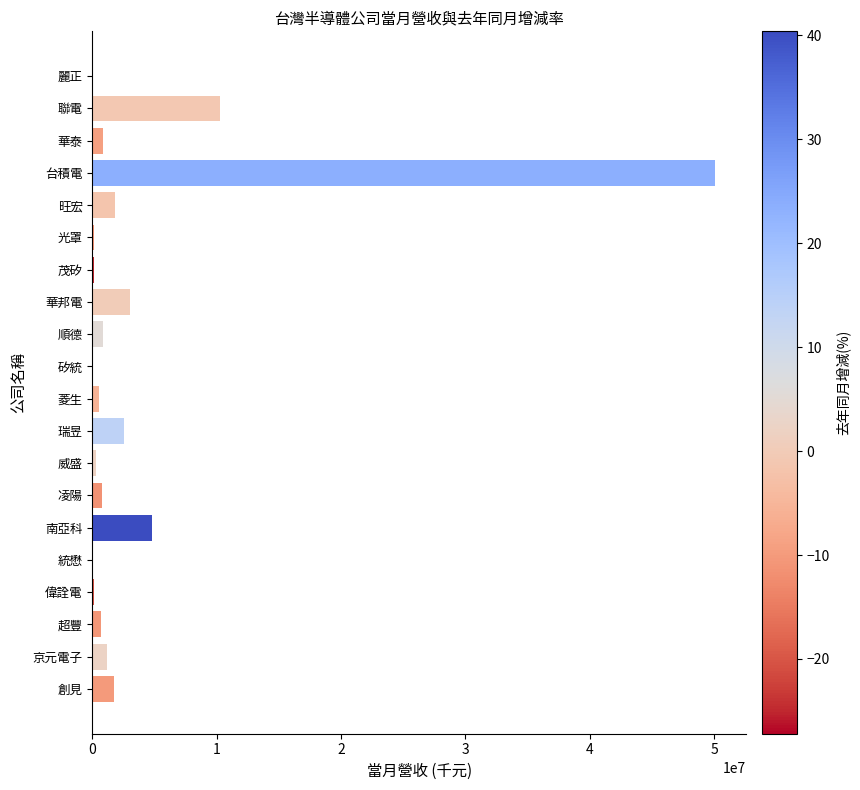

Which has a higher value, 華邦電 or 凌陽?

華邦電